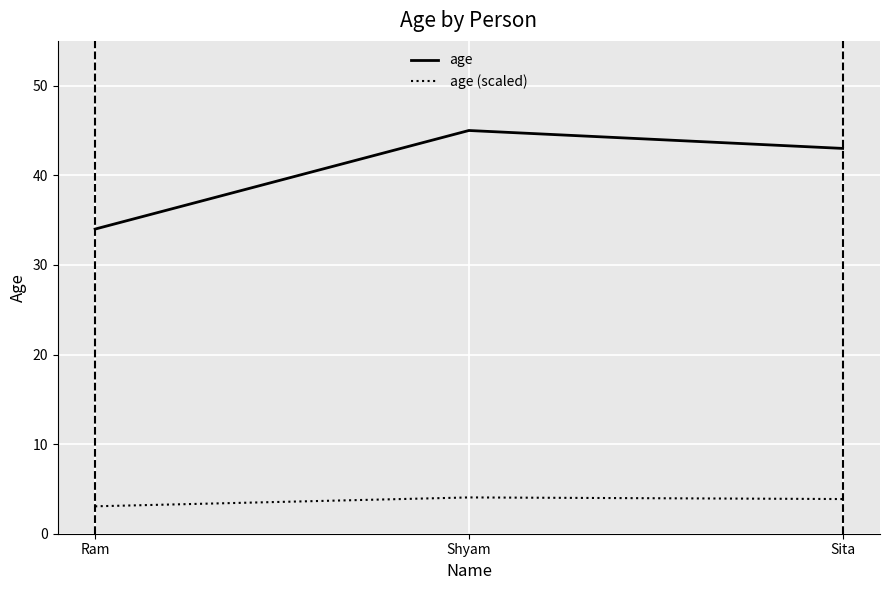

Rank the series by their average value, from lowest to highest.

age (scaled), age